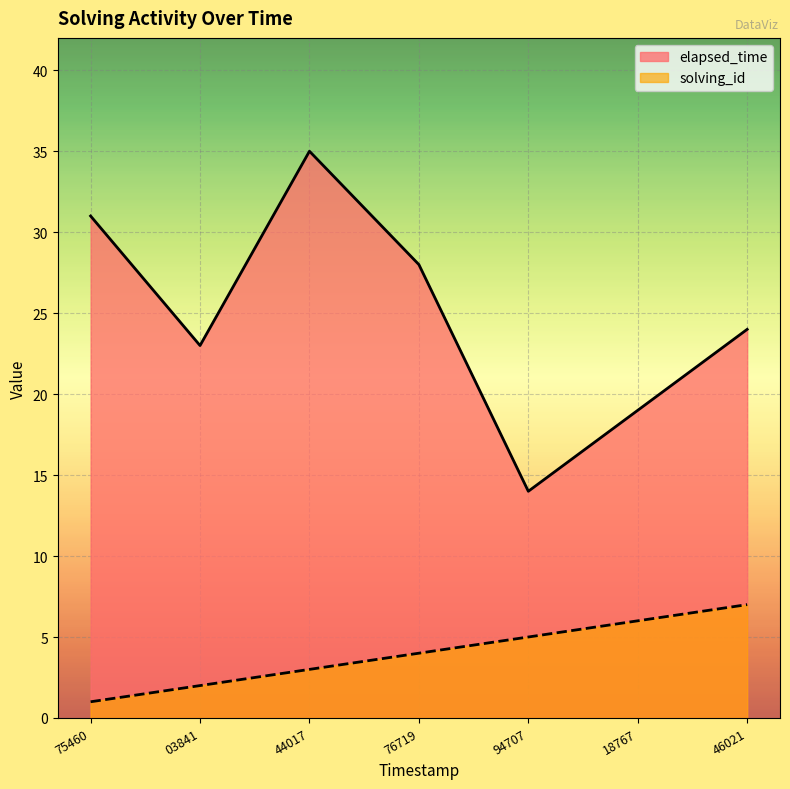

Which series has the largest total across all categories?

elapsed_time